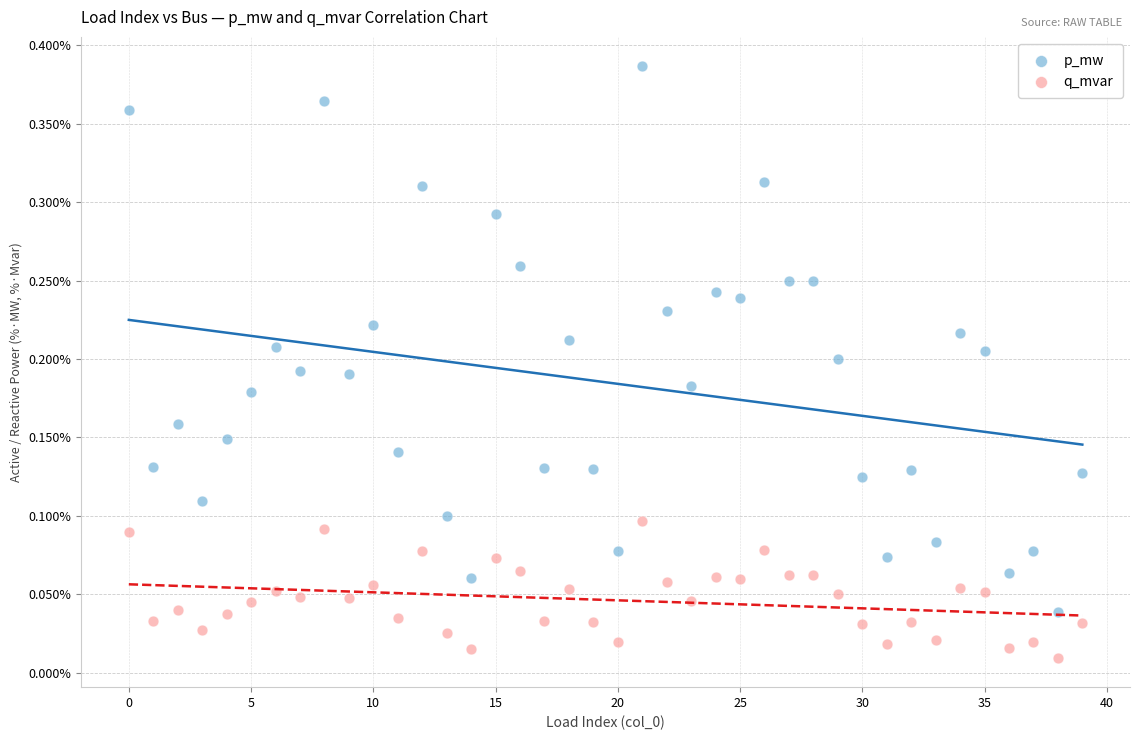

Which series reaches the maximum Y coordinate?

p_mw